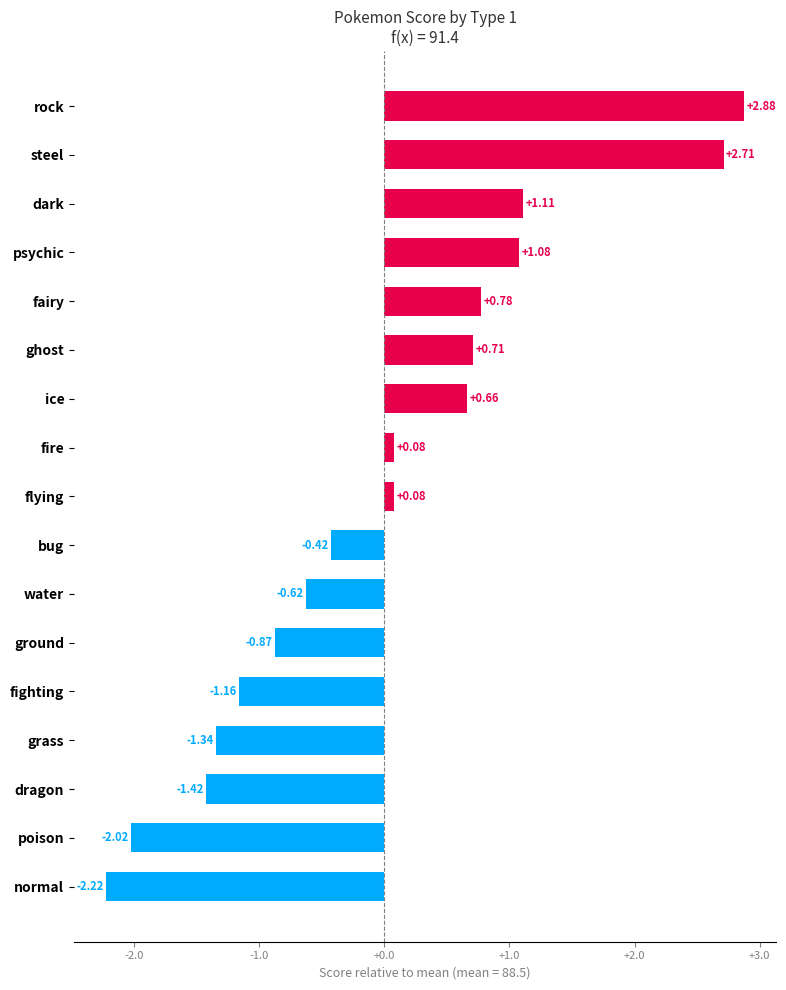

At which category does the chart reach its peak across all series?

rock